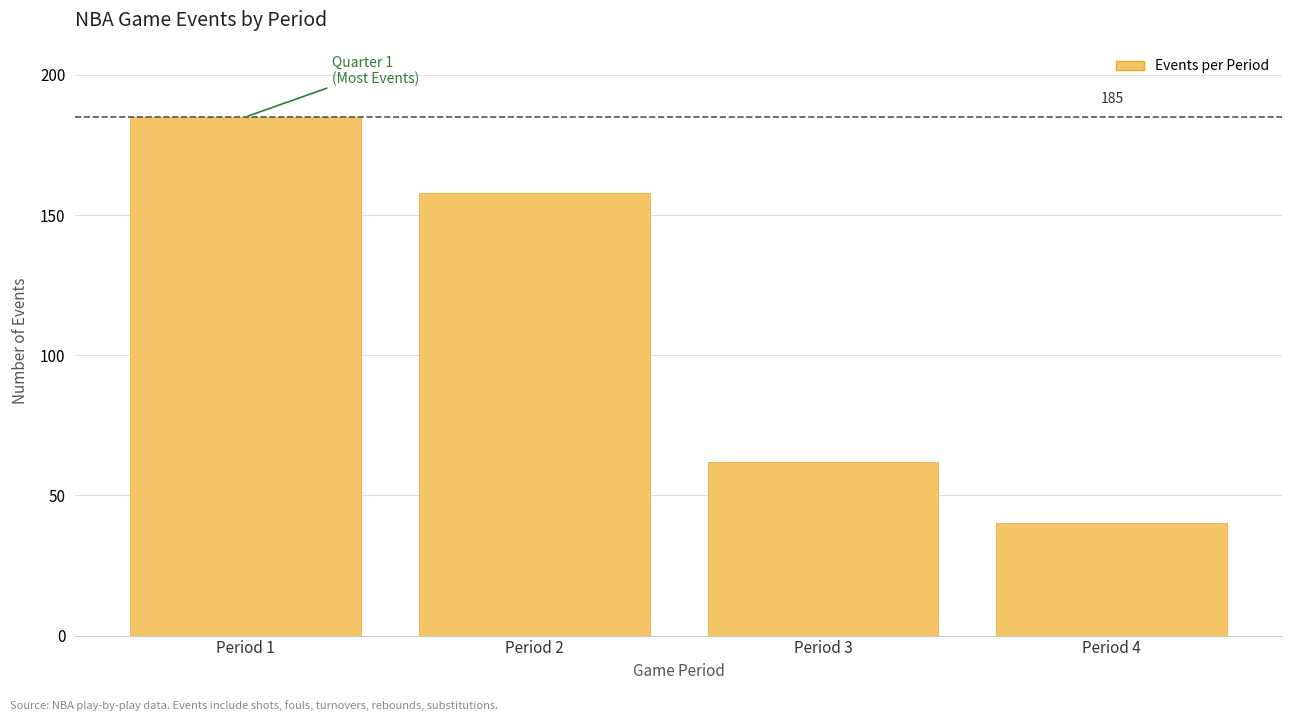

Reading right to left, extract all data points from this chart.

40	62	158	185